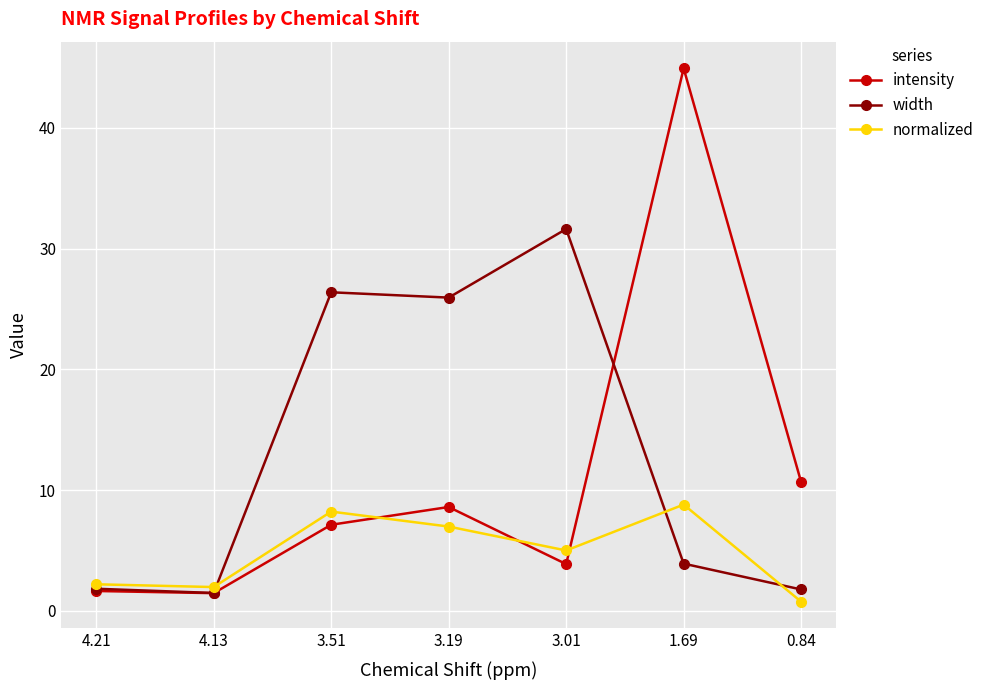

Where does the width series first go above 3?

3.51